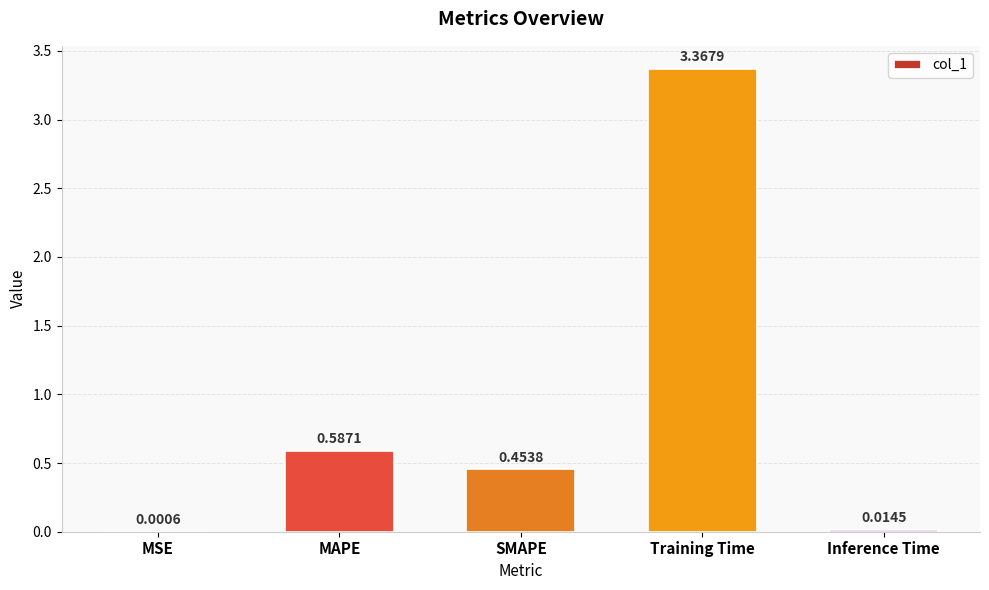

The value at SMAPE is 0.6. True or false?

False